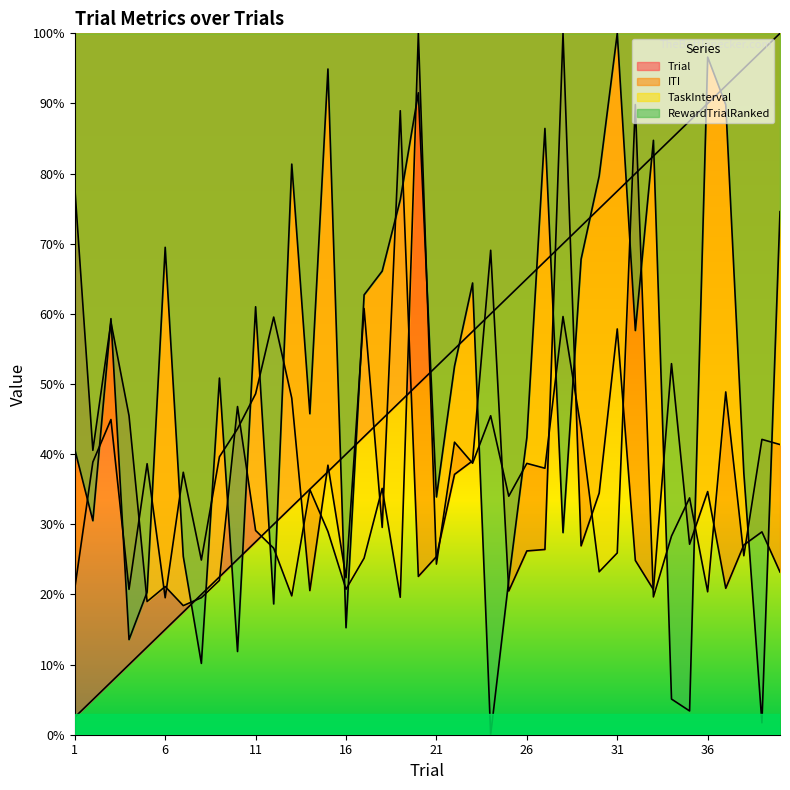

Which category has the highest value in the TaskInterval series?

20